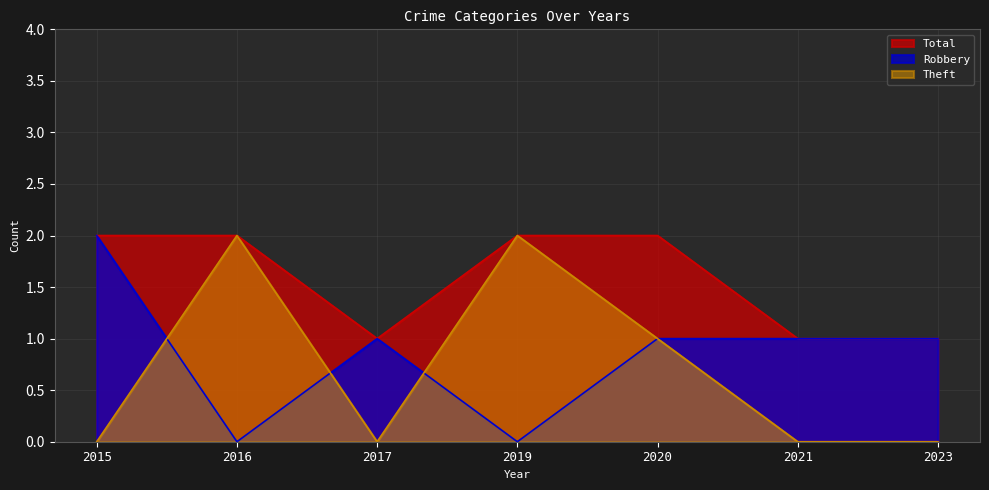

How many times do Theft and Robbery cross each other?

3